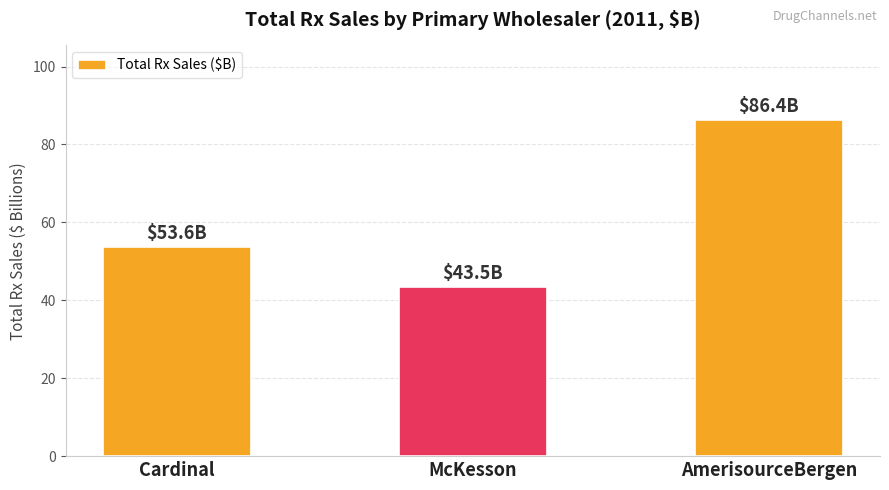

Which category has the lowest value across all series?

McKesson